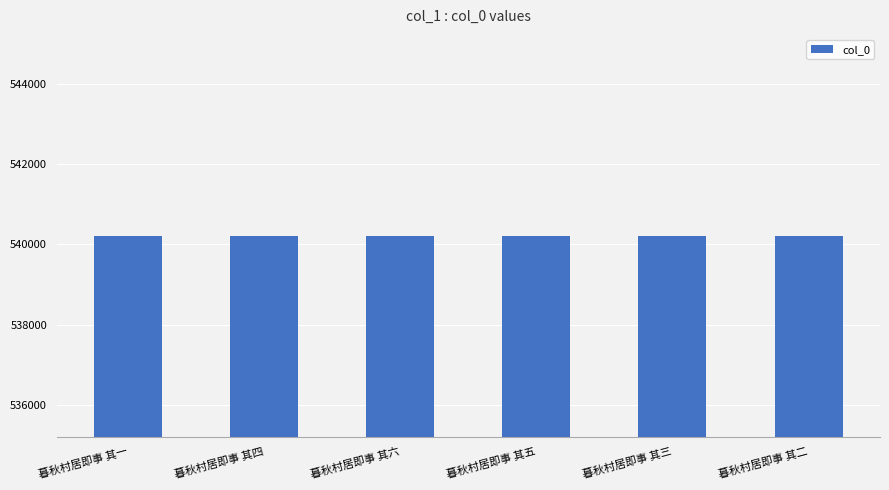

Count the values in the range 540214 to 540217.

4